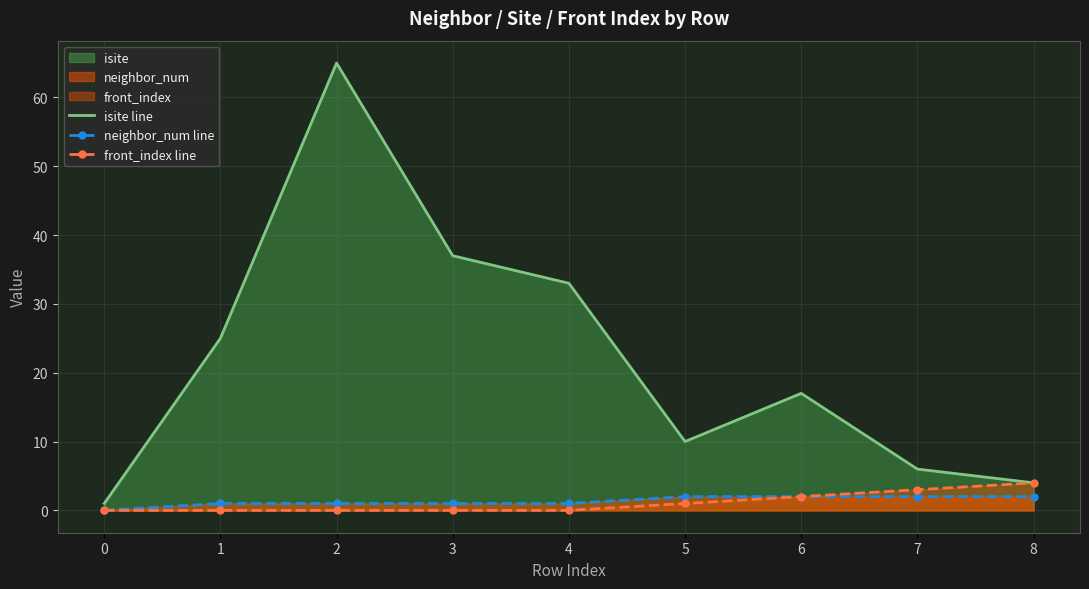

Read the neighbor_num line value at 8.

2